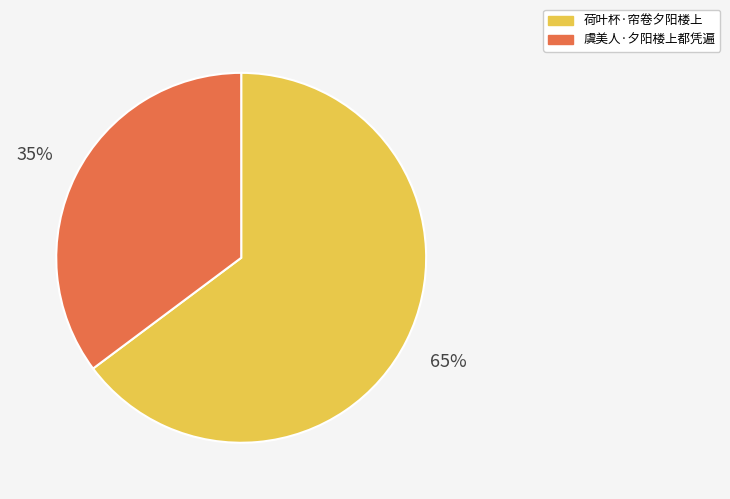

Rank the categories by value from highest to lowest.

荷叶杯·帘卷夕阳楼上, 虞美人·夕阳楼上都凭遍